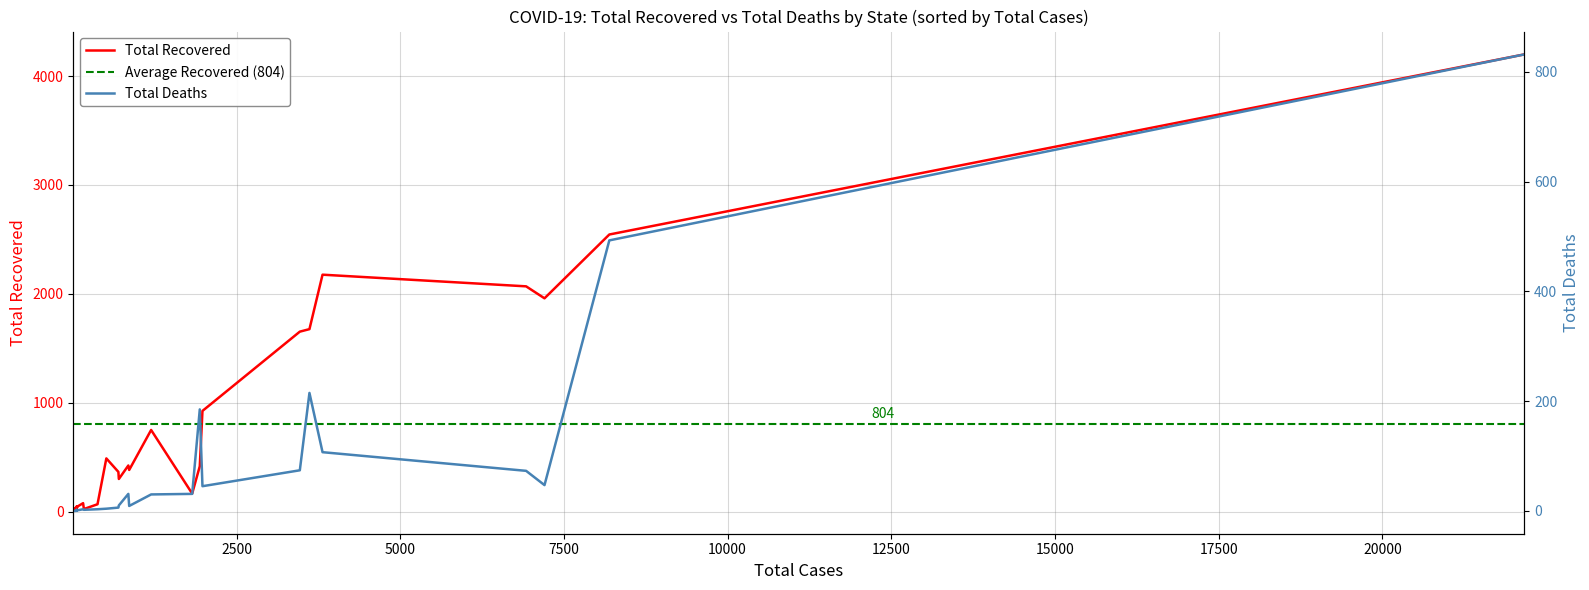

What is the highest value of the Total Deaths series?

832.0